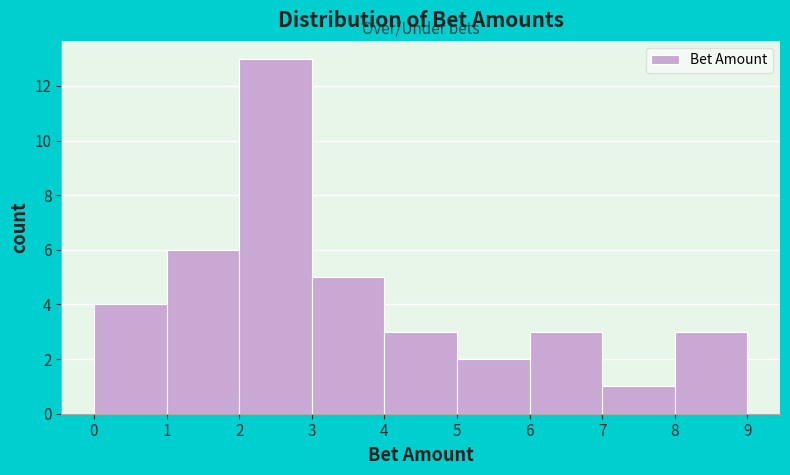

Reading left to right, transcribe this chart: for each bar, give the range it covers on the x-axis and its height. The values are not printed on the chart, so give them approximately, as read against the axis.

0 to 1: 4
1 to 2: 6
2 to 3: 13
3 to 4: 5
4 to 5: 3
5 to 6: 2
6 to 7: 3
7 to 8: 1
8 to 9: 3